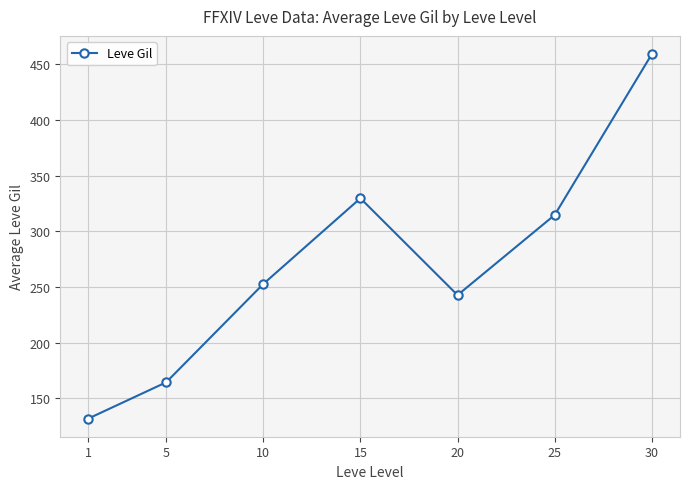

How many interior local peaks (higher than both neighbors) does the data have?

1